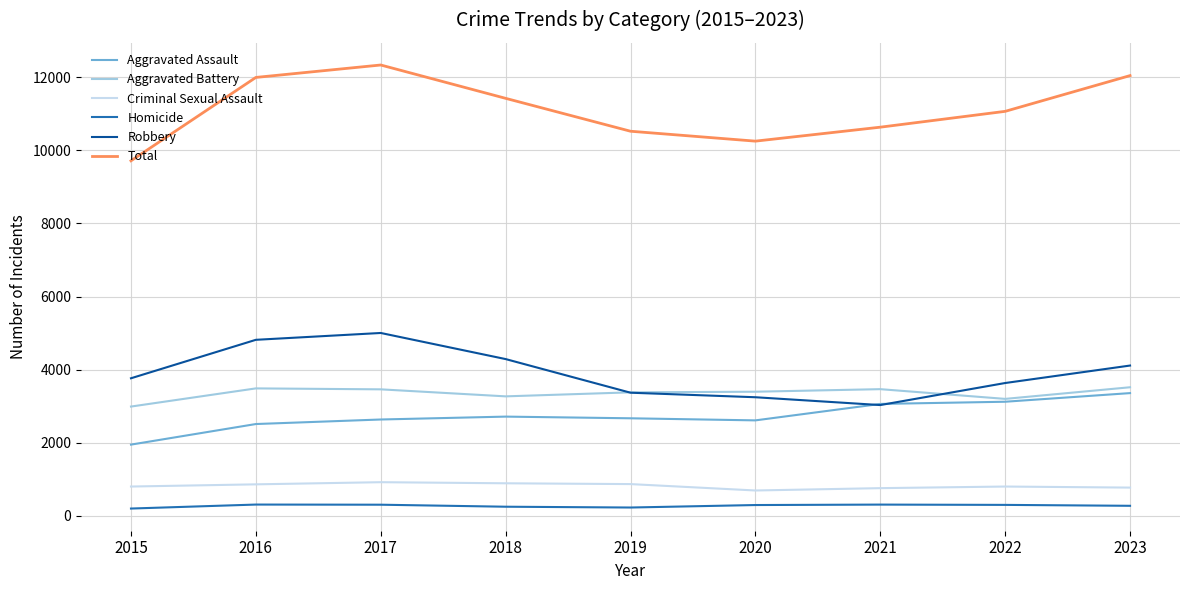

Which series has the widest spread of values?

Total